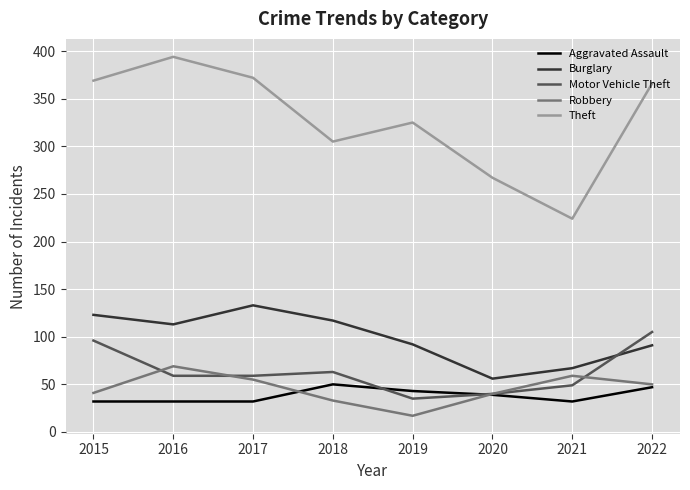

Which series has the largest range (max minus min)?

Theft